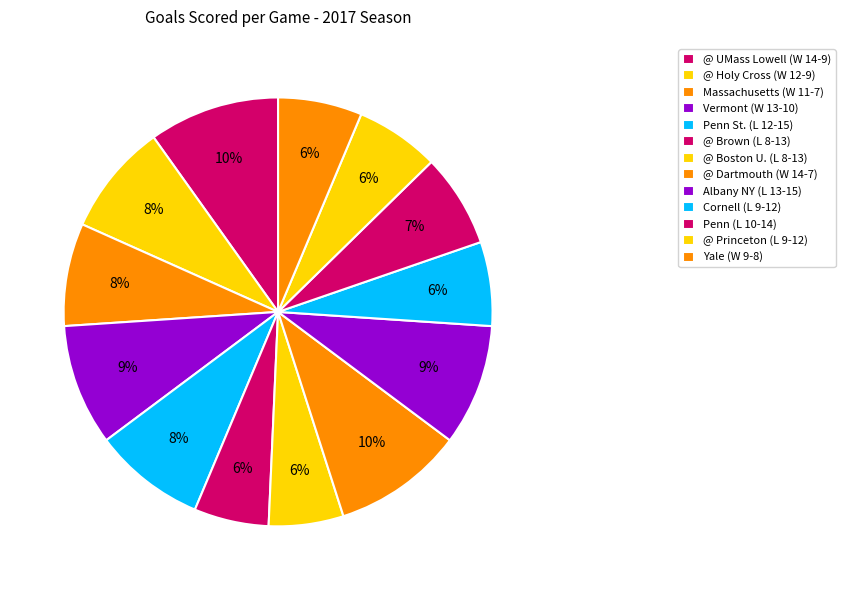

Which slice is the largest?

@ UMass Lowell (W 14-9)